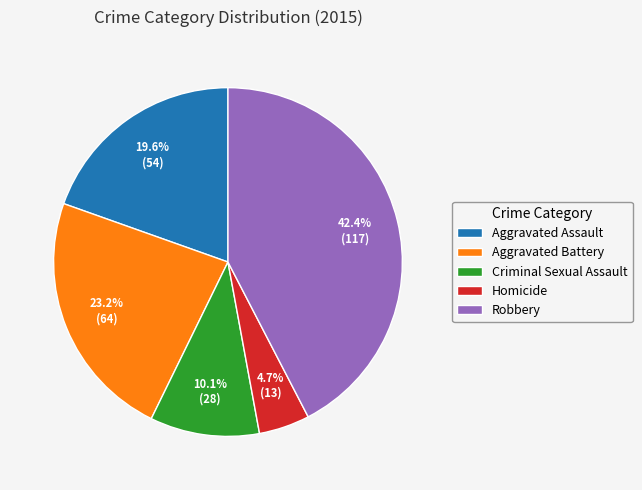

Between Aggravated Battery and Criminal Sexual Assault, which is larger?

Aggravated Battery